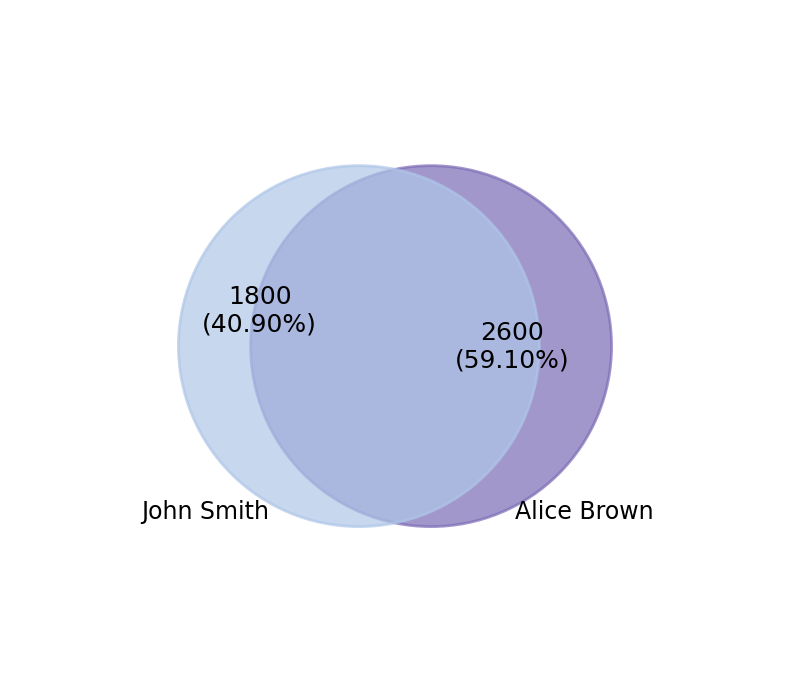

The Alice Brown slice represents 59% of the pie. True or false?

True